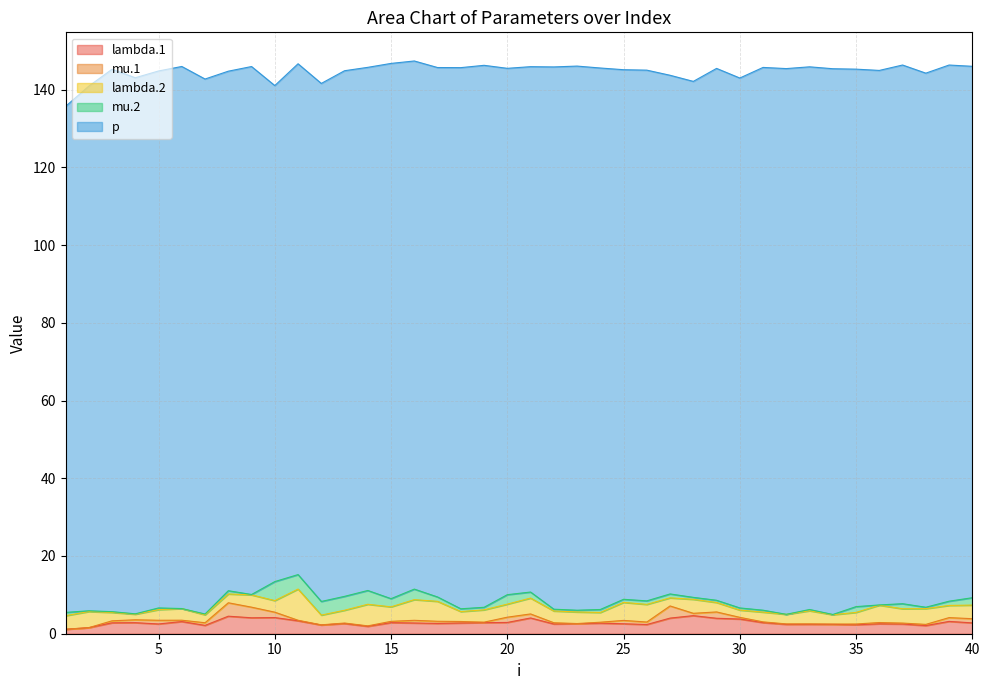

The value of p at 36 is 182.2. True or false?

False